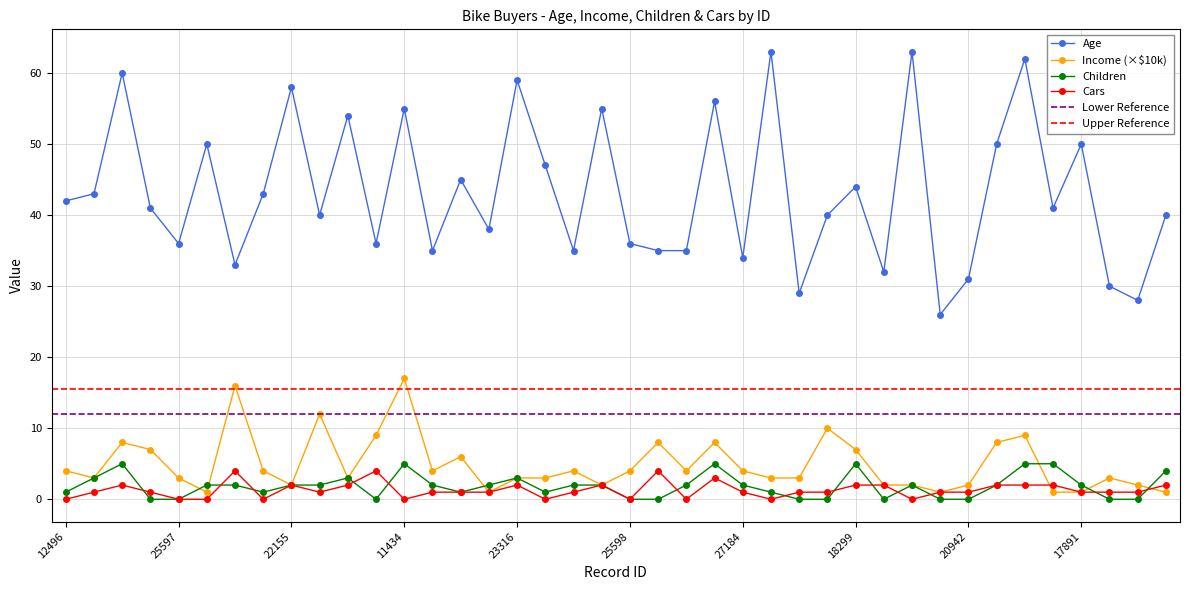

True or false: Age and Cars intersect in this chart.

False